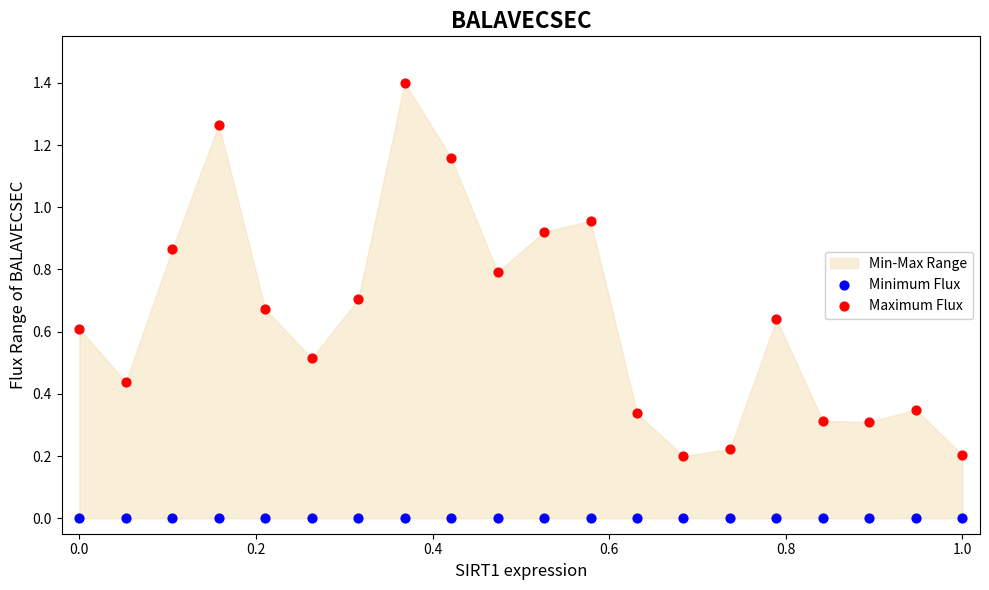

Which series contains the lowest Y value?

Minimum Flux